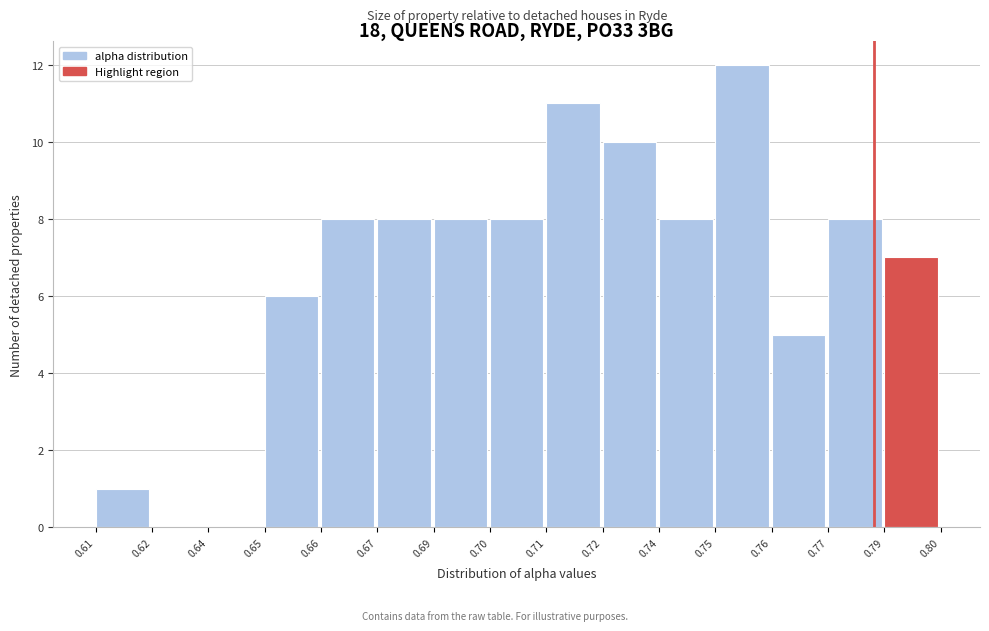

Reading right to left, list all the values displayed in this chart.

0.79=7	0.77=8	0.76=5	0.75=12	0.74=8	0.72=10	0.71=11	0.70=8	0.69=8	0.67=8	0.66=8	0.65=6	0.64=0	0.62=0	0.61=1